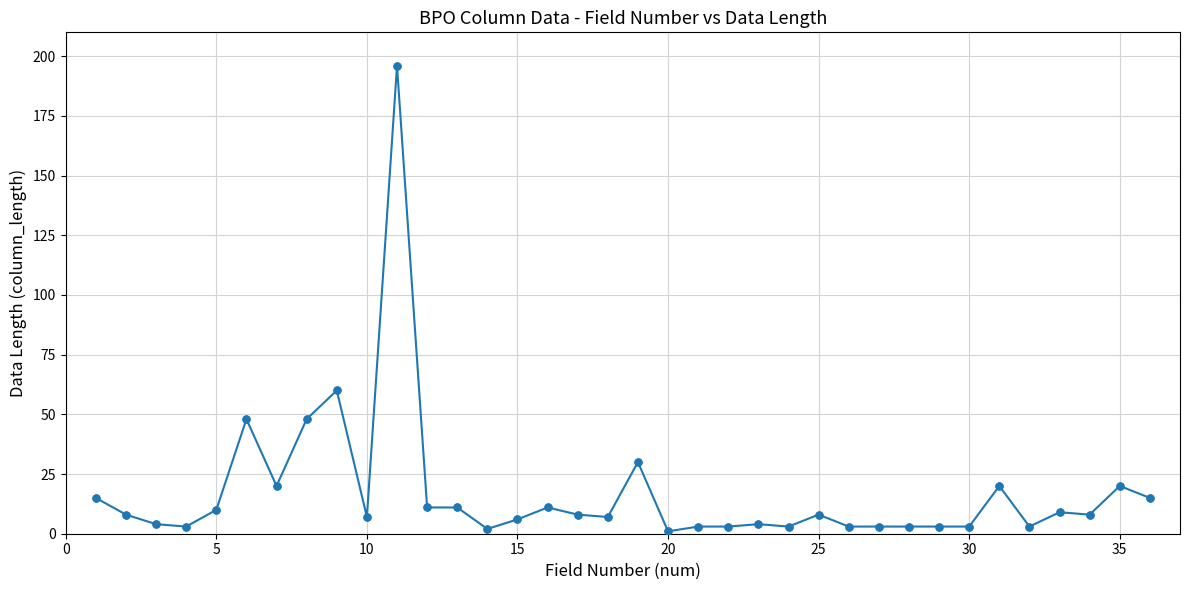

What is the difference between the maximum and minimum values?

195